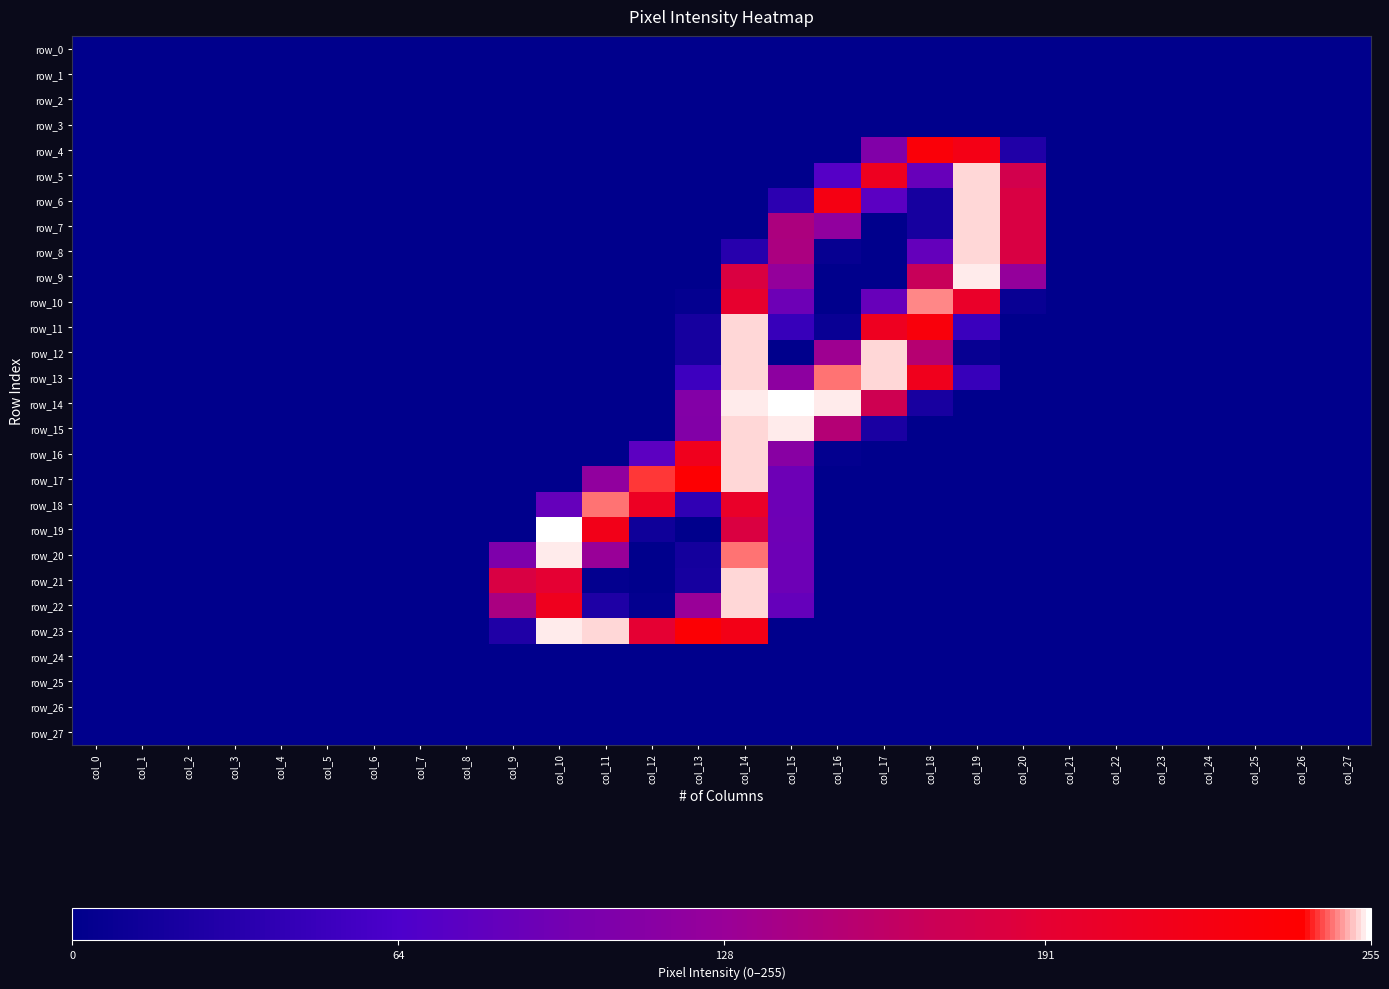

At which category does the chart reach its minimum across all series?

col_0